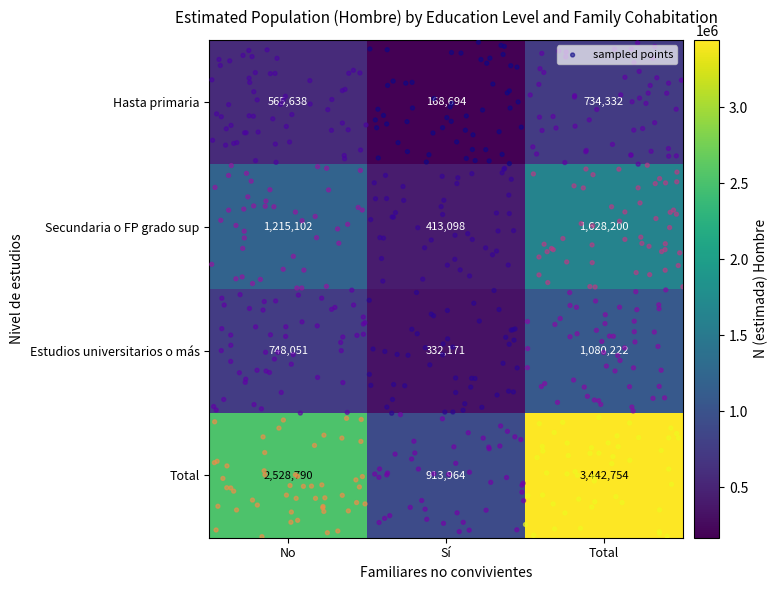

Is it true that Total equals 1584478 at Sí?

False